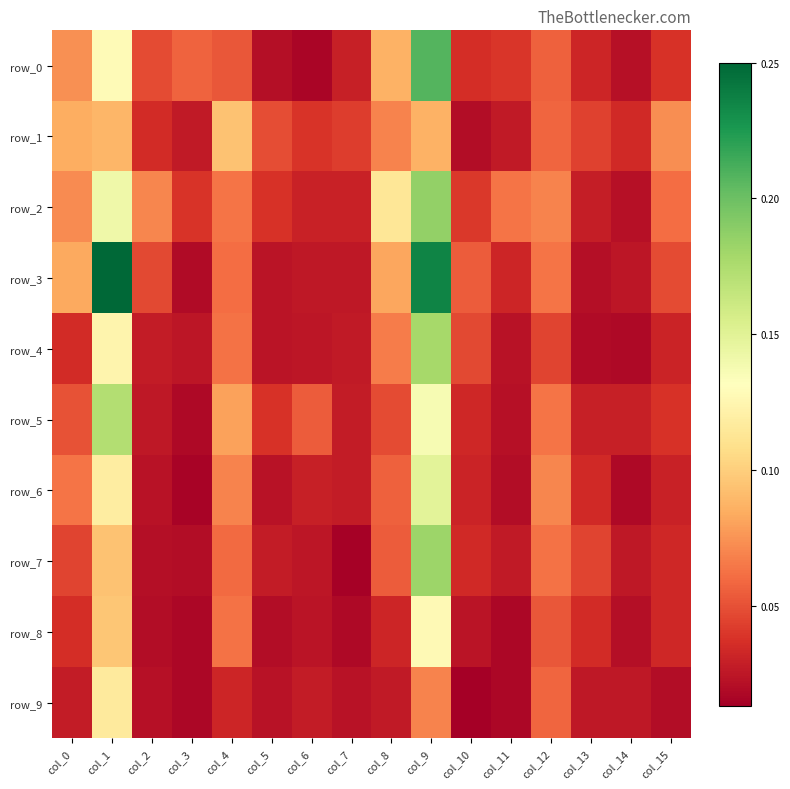

Reading left to right, extract all data points from this chart.

row_0: col_0=0.1	col_1=0.1	col_2=0.0	col_3=0.1	col_4=0.1	col_5=0.0	col_6=0.0	col_7=0.0	col_8=0.1	col_9=0.2	col_10=0.0	col_11=0.0	col_12=0.1	col_13=0.0	col_14=0.0	col_15=0.0
row_1: col_0=0.1	col_1=0.1	col_2=0.0	col_3=0.0	col_4=0.1	col_5=0.0	col_6=0.0	col_7=0.0	col_8=0.1	col_9=0.1	col_10=0.0	col_11=0.0	col_12=0.1	col_13=0.0	col_14=0.0	col_15=0.1
row_2: col_0=0.1	col_1=0.1	col_2=0.1	col_3=0.0	col_4=0.1	col_5=0.0	col_6=0.0	col_7=0.0	col_8=0.1	col_9=0.2	col_10=0.0	col_11=0.1	col_12=0.1	col_13=0.0	col_14=0.0	col_15=0.1
row_3: col_0=0.1	col_1=0.2	col_2=0.0	col_3=0.0	col_4=0.1	col_5=0.0	col_6=0.0	col_7=0.0	col_8=0.1	col_9=0.2	col_10=0.1	col_11=0.0	col_12=0.1	col_13=0.0	col_14=0.0	col_15=0.0
row_4: col_0=0.0	col_1=0.1	col_2=0.0	col_3=0.0	col_4=0.1	col_5=0.0	col_6=0.0	col_7=0.0	col_8=0.1	col_9=0.2	col_10=0.0	col_11=0.0	col_12=0.0	col_13=0.0	col_14=0.0	col_15=0.0
row_5: col_0=0.1	col_1=0.2	col_2=0.0	col_3=0.0	col_4=0.1	col_5=0.0	col_6=0.1	col_7=0.0	col_8=0.0	col_9=0.1	col_10=0.0	col_11=0.0	col_12=0.1	col_13=0.0	col_14=0.0	col_15=0.0
row_6: col_0=0.1	col_1=0.1	col_2=0.0	col_3=0.0	col_4=0.1	col_5=0.0	col_6=0.0	col_7=0.0	col_8=0.1	col_9=0.1	col_10=0.0	col_11=0.0	col_12=0.1	col_13=0.0	col_14=0.0	col_15=0.0
row_7: col_0=0.0	col_1=0.1	col_2=0.0	col_3=0.0	col_4=0.1	col_5=0.0	col_6=0.0	col_7=0.0	col_8=0.1	col_9=0.2	col_10=0.0	col_11=0.0	col_12=0.1	col_13=0.0	col_14=0.0	col_15=0.0
row_8: col_0=0.0	col_1=0.1	col_2=0.0	col_3=0.0	col_4=0.1	col_5=0.0	col_6=0.0	col_7=0.0	col_8=0.0	col_9=0.1	col_10=0.0	col_11=0.0	col_12=0.1	col_13=0.0	col_14=0.0	col_15=0.0
row_9: col_0=0.0	col_1=0.1	col_2=0.0	col_3=0.0	col_4=0.0	col_5=0.0	col_6=0.0	col_7=0.0	col_8=0.0	col_9=0.1	col_10=0.0	col_11=0.0	col_12=0.1	col_13=0.0	col_14=0.0	col_15=0.0